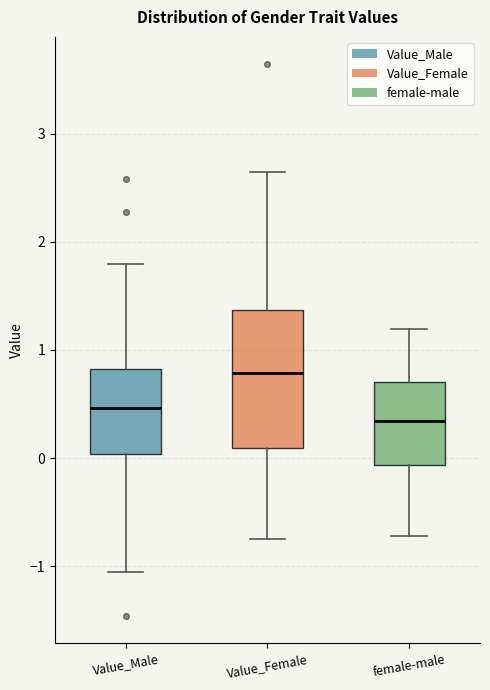

Where is the upper edge of the box for Value_Female on the y-axis? The values are not printed on the chart, so give them approximately, as read against the axis.

1.4